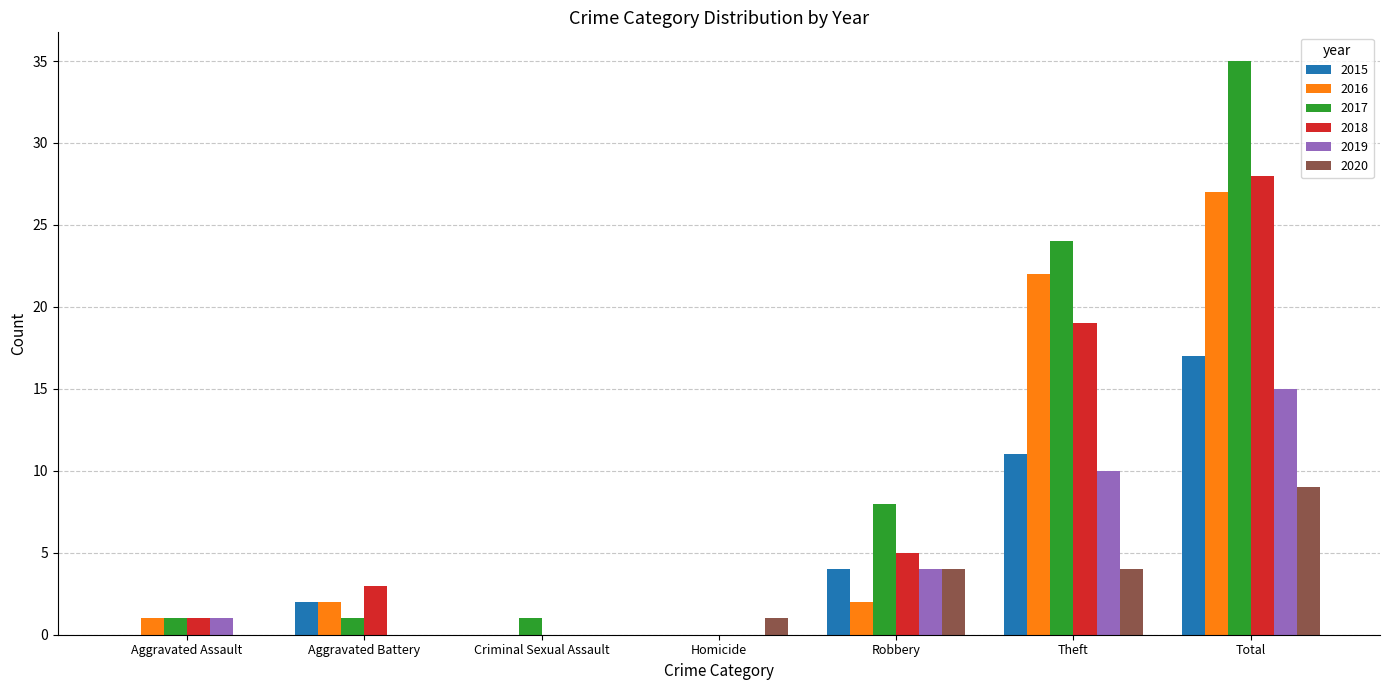

What is the highest value of the 2015 series?

17